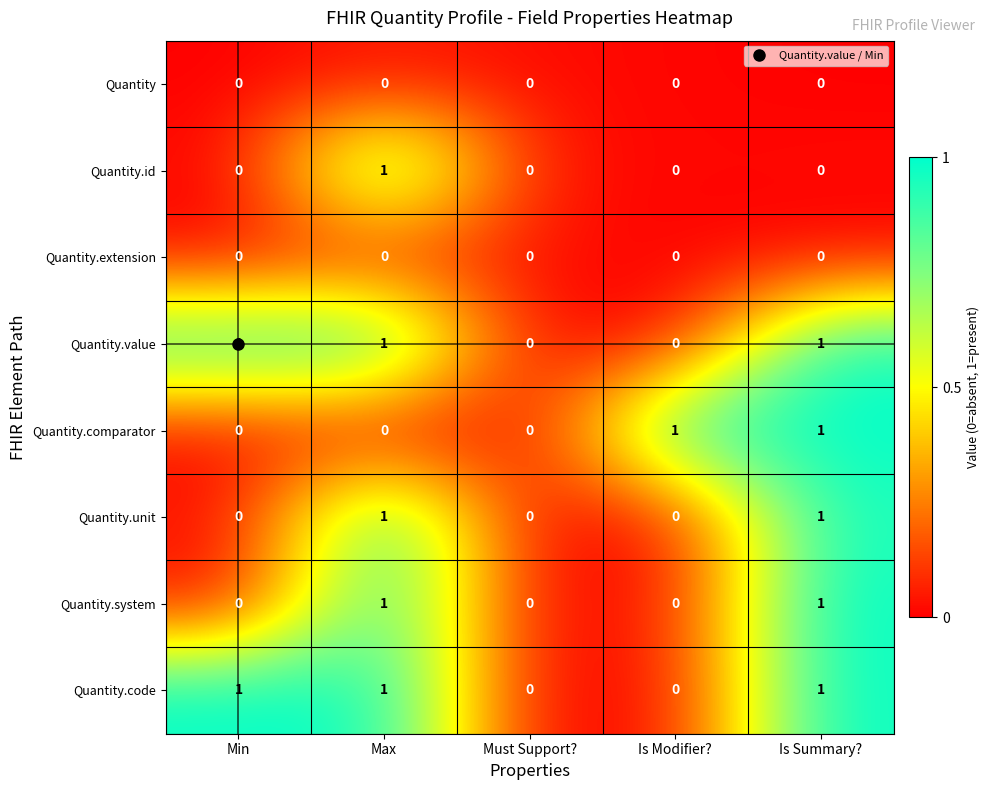

The value of Quantity.unit at Must Support? is 0. True or false?

True